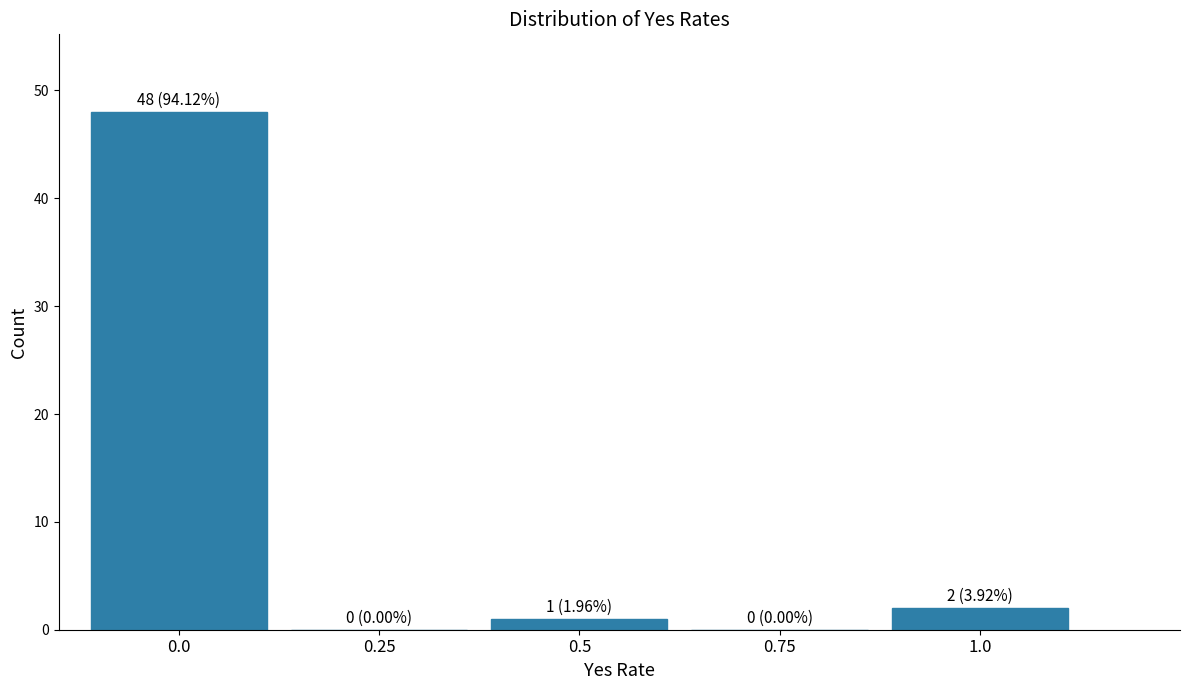

Reading left to right, extract all data points from this chart.

0.0=48	0.25=0	0.5=1	0.75=0	1.0=2